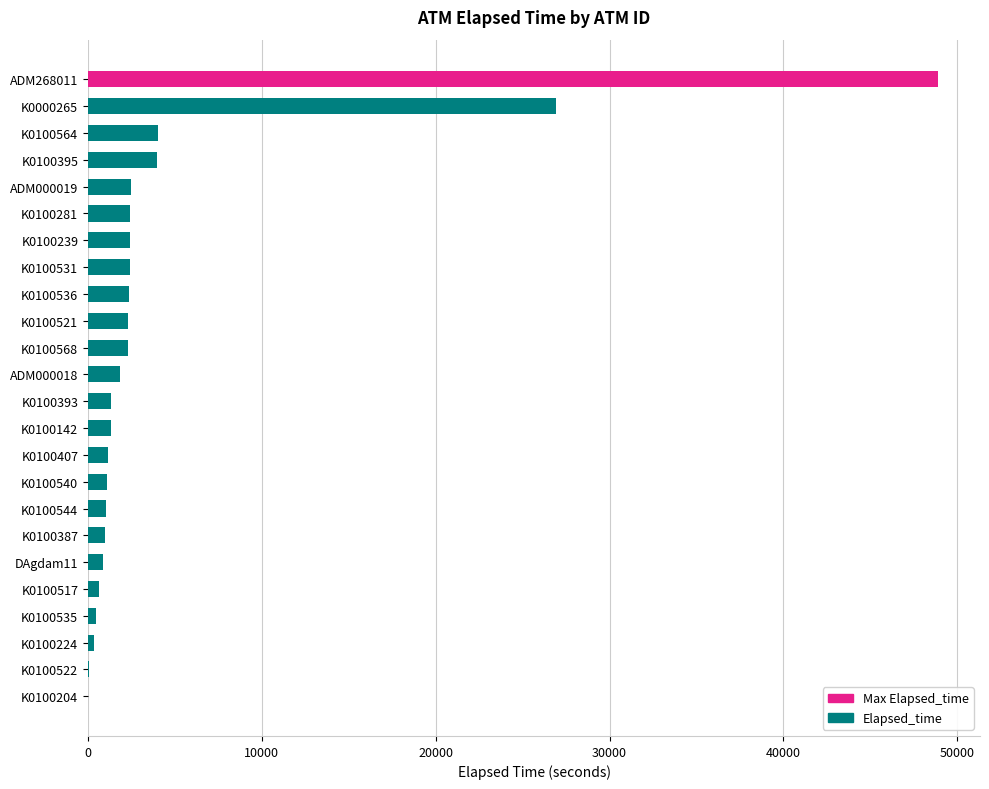

Are the bars horizontal?

Yes